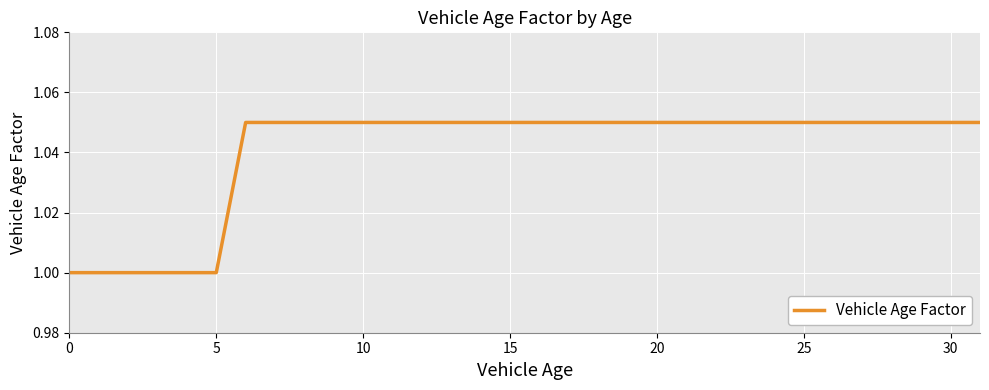

What is the minimum value shown in the chart?

1.0